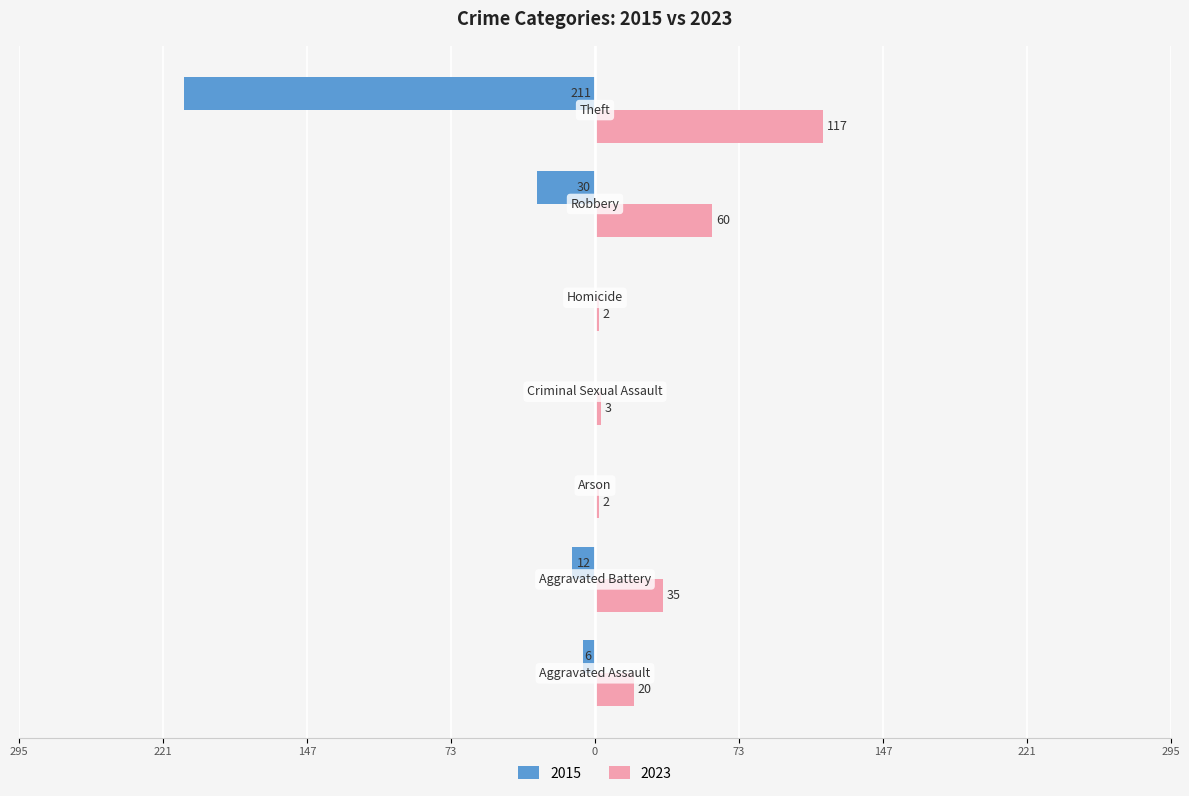

Which series has the largest range (max minus min)?

2015